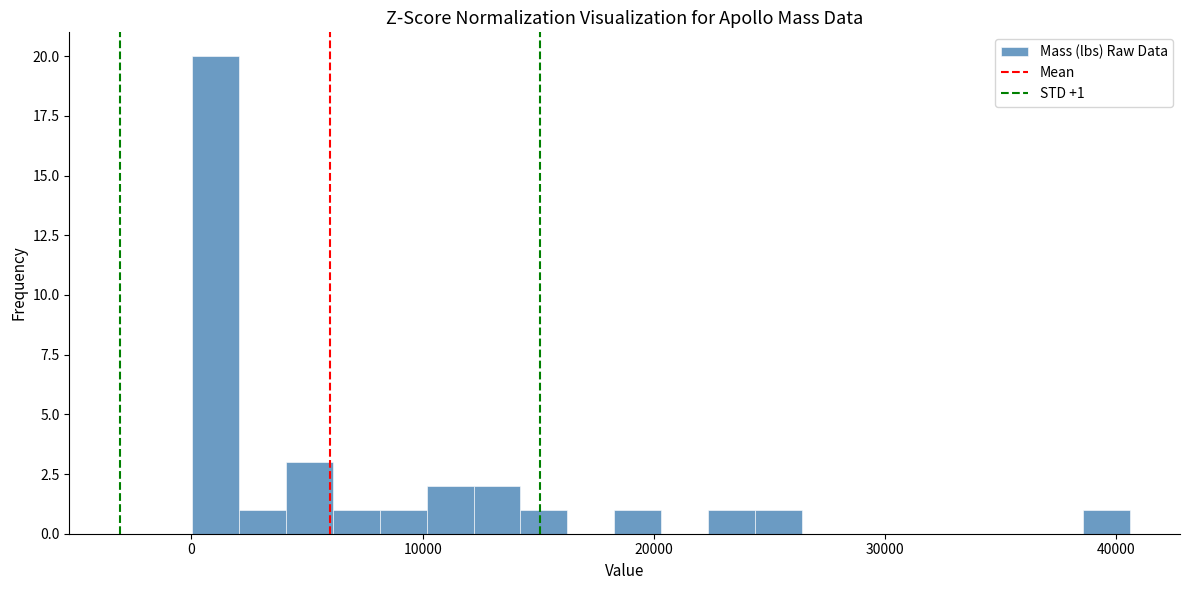

Read against the x-axis, roughly where is the centre of the tallest bar?

1000